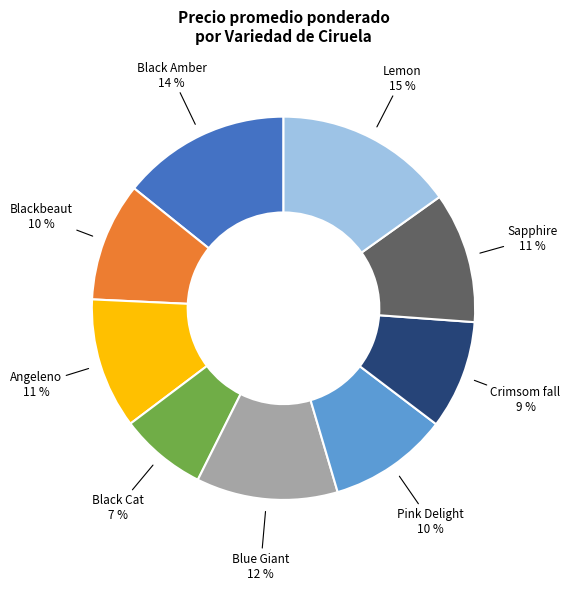

How many slices are in this pie chart?

9